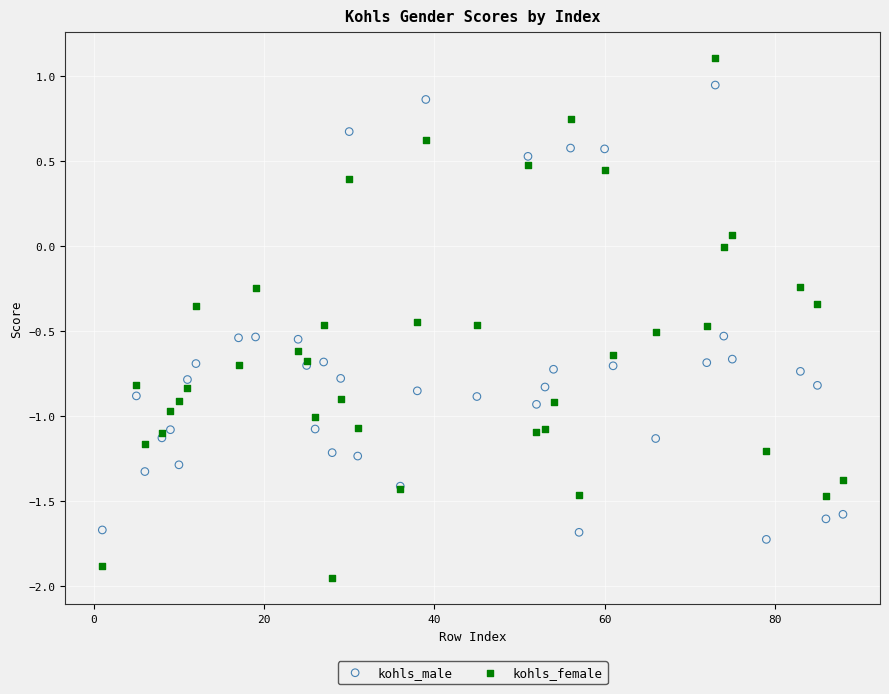

Which series reaches the minimum Y coordinate?

kohls_female